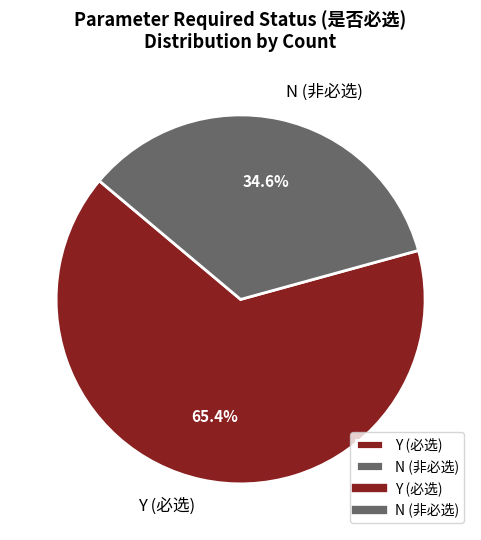

Is there a majority slice in this chart?

Yes